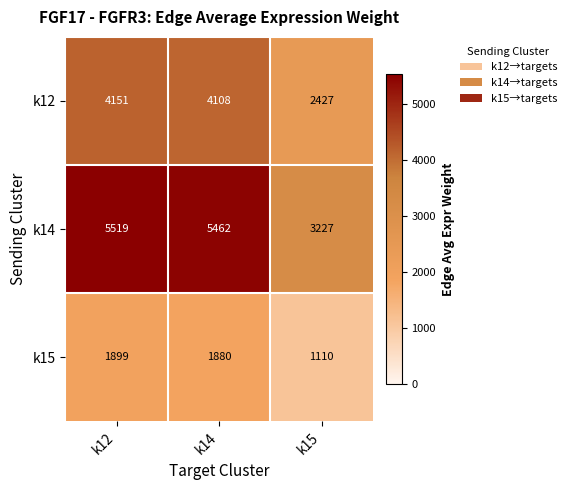

Which label corresponds to the smallest value in the chart?

k15